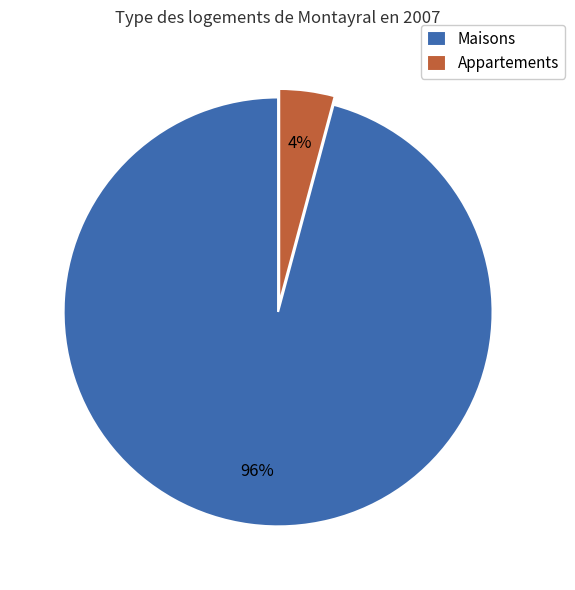

How many slices are in this pie chart?

2